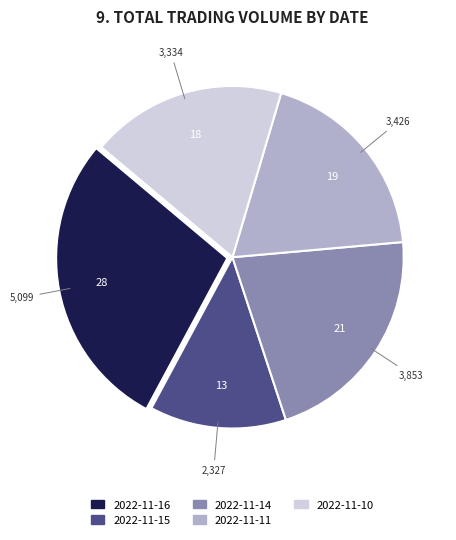

Approximately how many times larger is the value at 2022-11-16 compared to 2022-11-14?

1.3